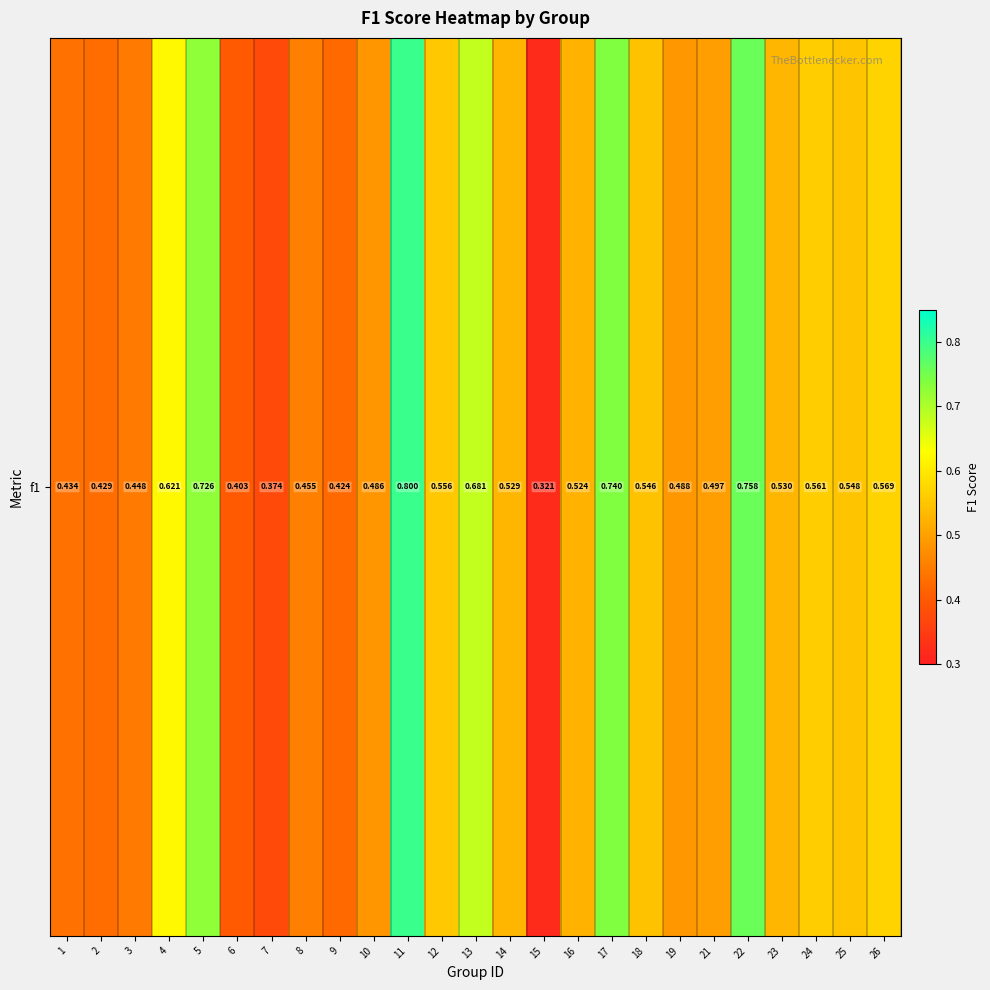

Which has a higher value, 7 or 11?

11